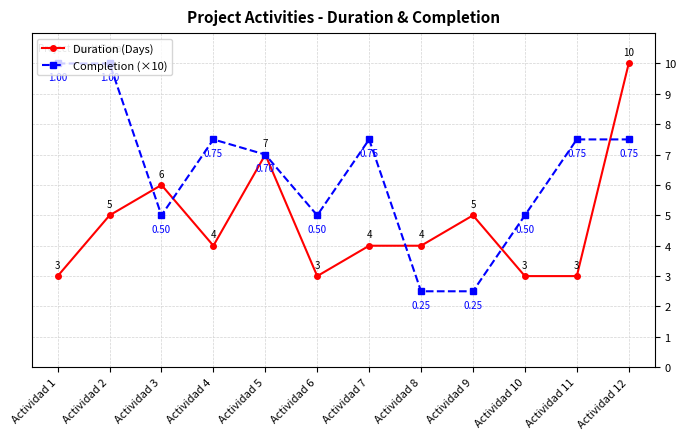

Which series has the largest total across all categories?

Completion (×10)